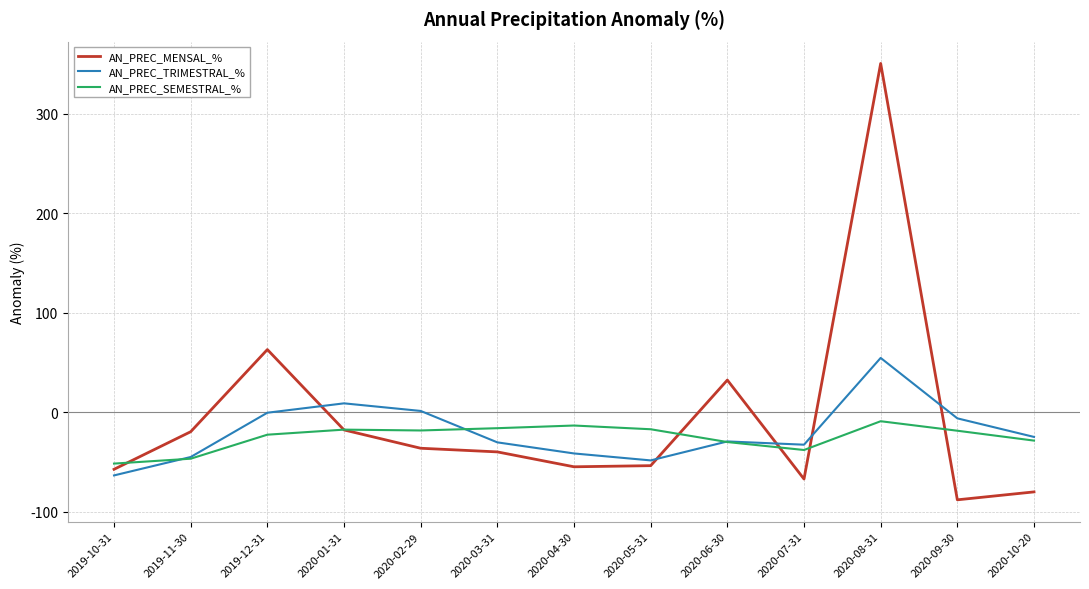

List the series in order of their overall mean, lowest first.

AN_PREC_SEMESTRAL_%, AN_PREC_TRIMESTRAL_%, AN_PREC_MENSAL_%